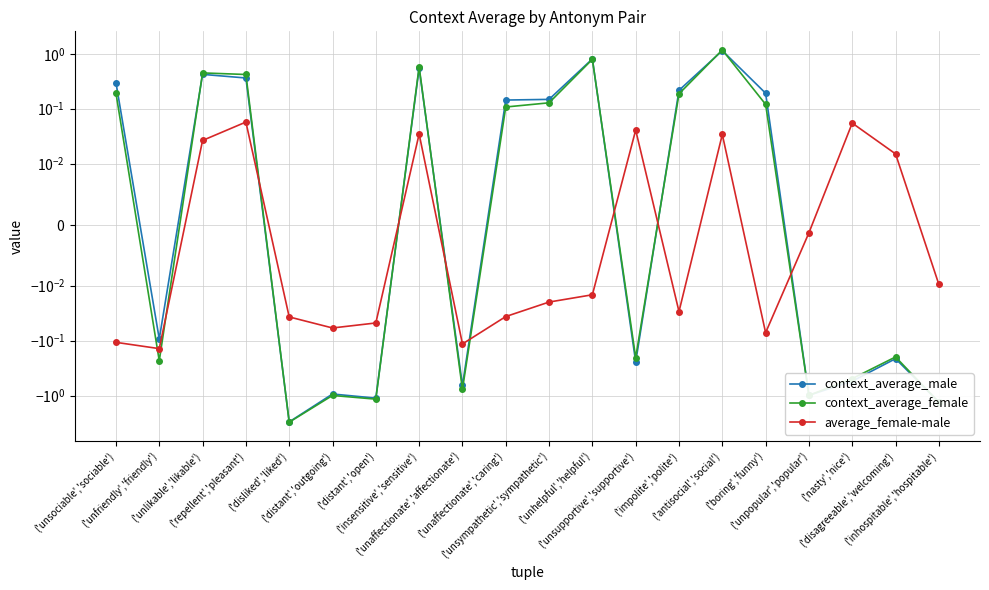

What is the total value across all series at ('unaffectionate','affectionate')?

-1.5